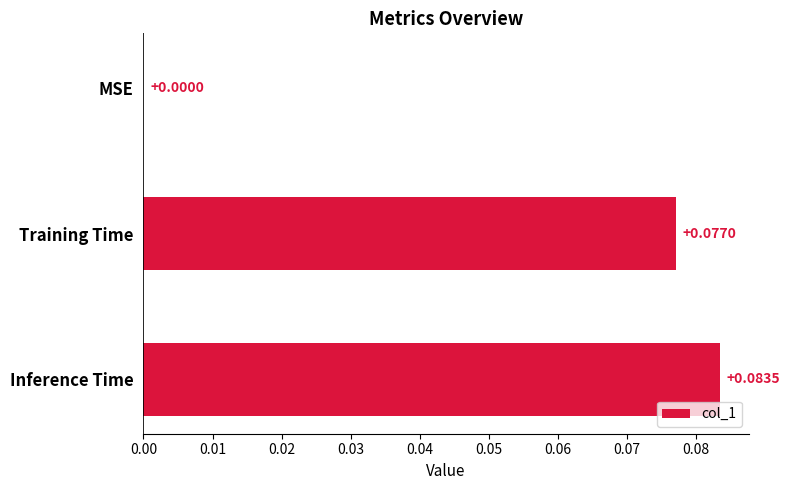

Between Inference Time and Training Time, which is larger?

Inference Time